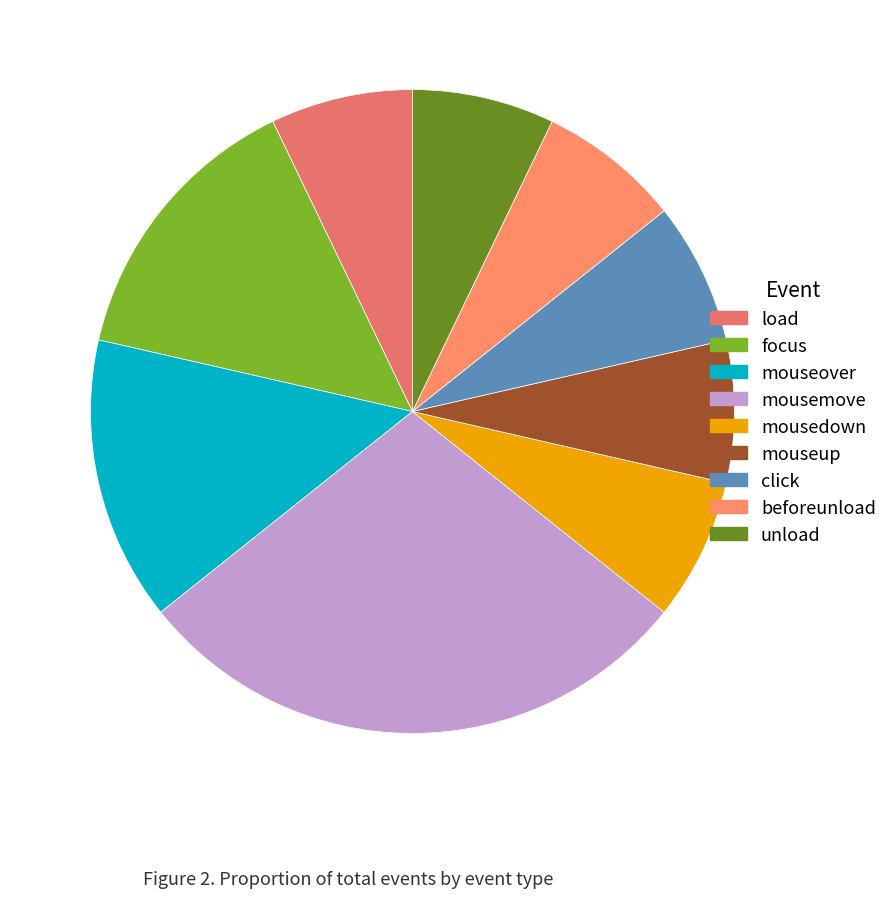

What is the ratio of the value at beforeunload to the value at mouseup?

1.0